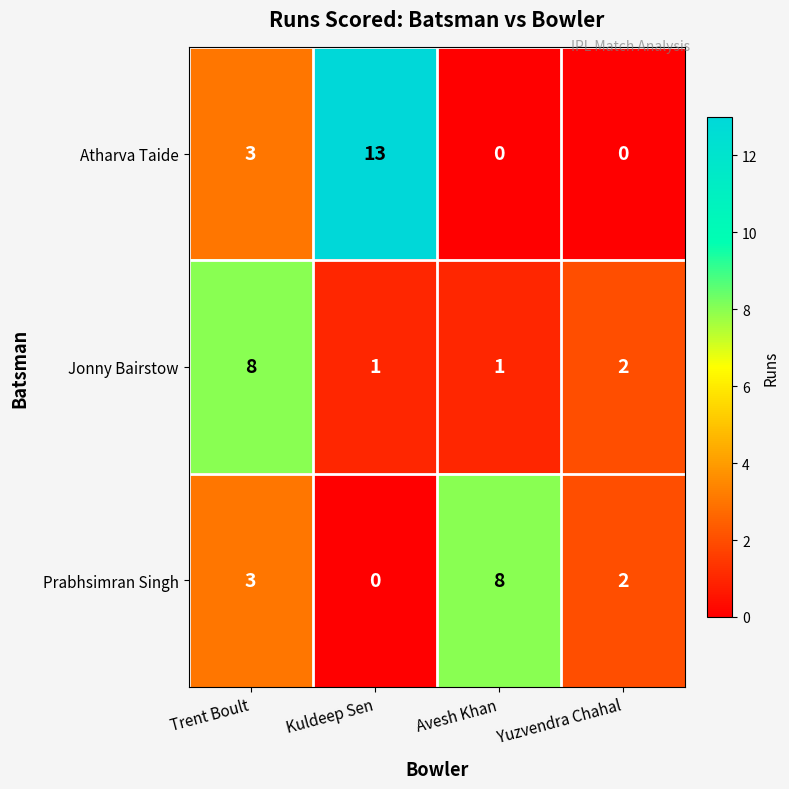

What is the spread (max minus min) of values at Trent Boult?

5